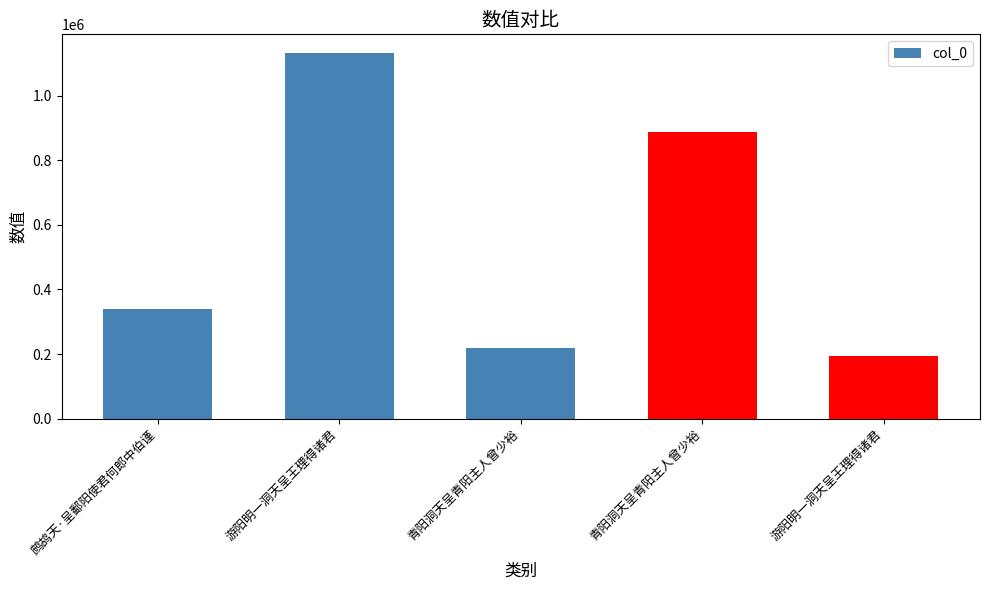

Count the number of data series in this chart.

1